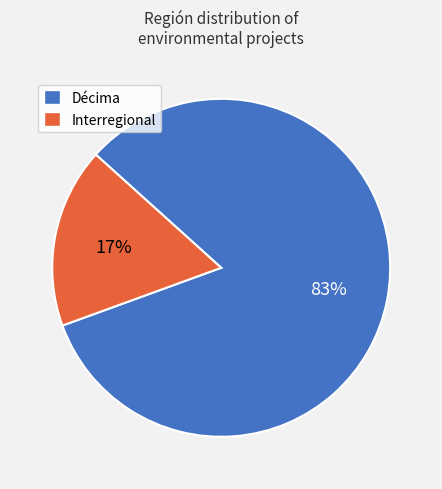

The Décima slice represents 74% of the pie. True or false?

False